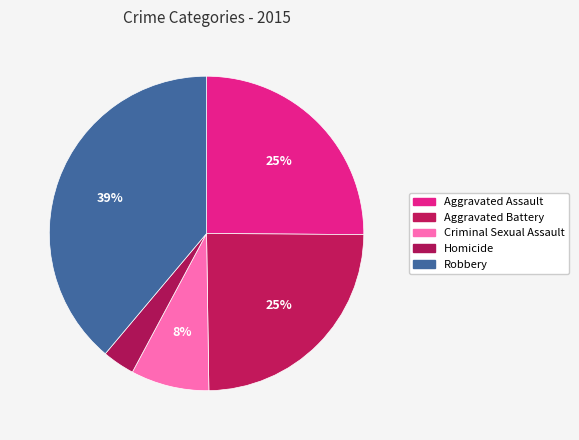

Which slice is the smallest?

Homicide